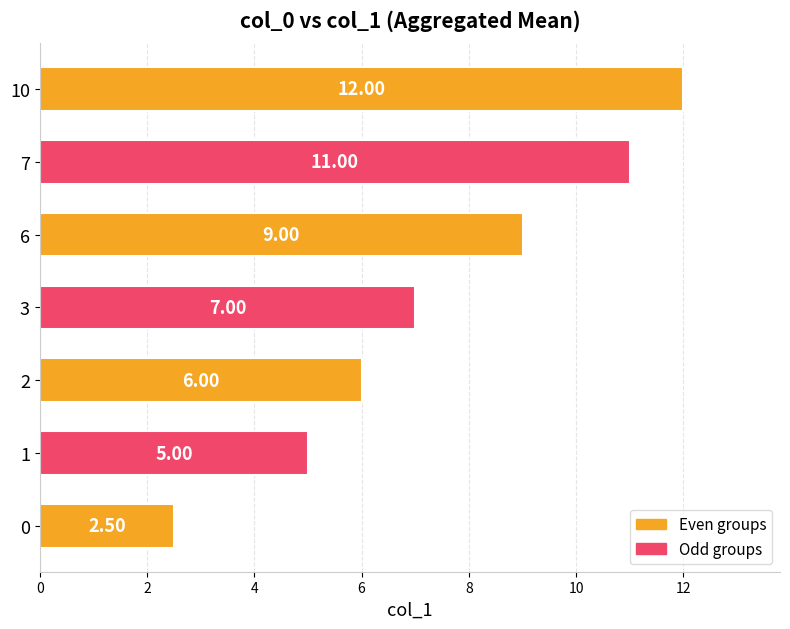

Count the values in the range 5 to 11.

5